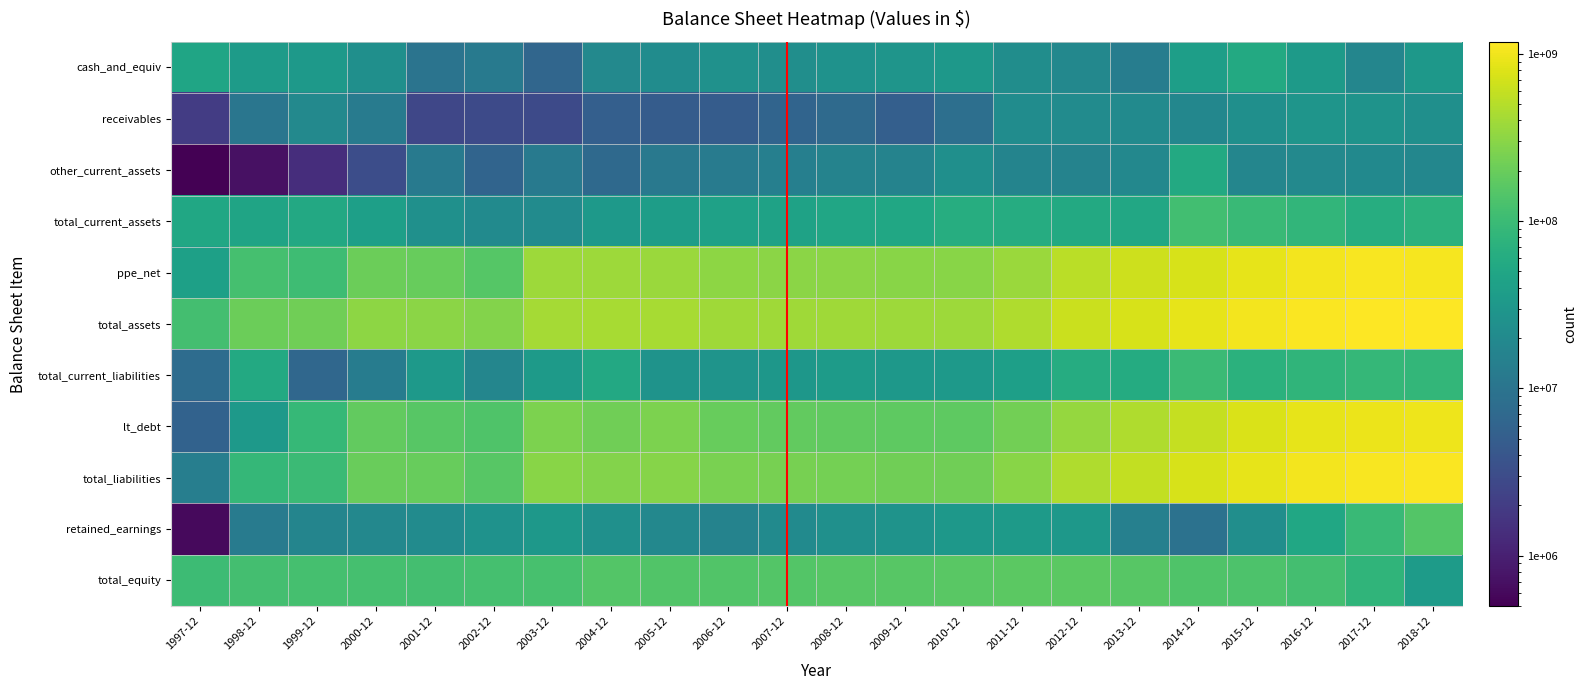

What is the maximum value shown in the chart?

1182671000